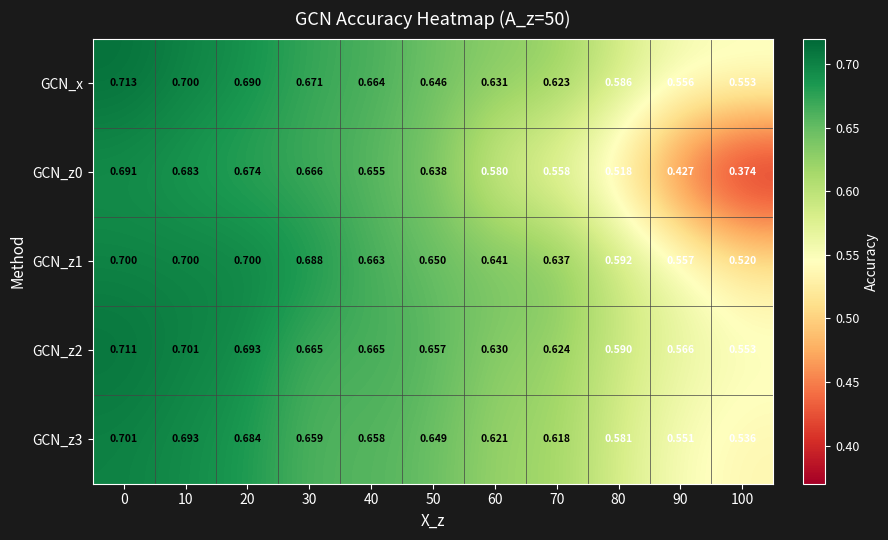

Is the value of GCN_z2 at 90 greater than the value of GCN_z3 at 80?

No